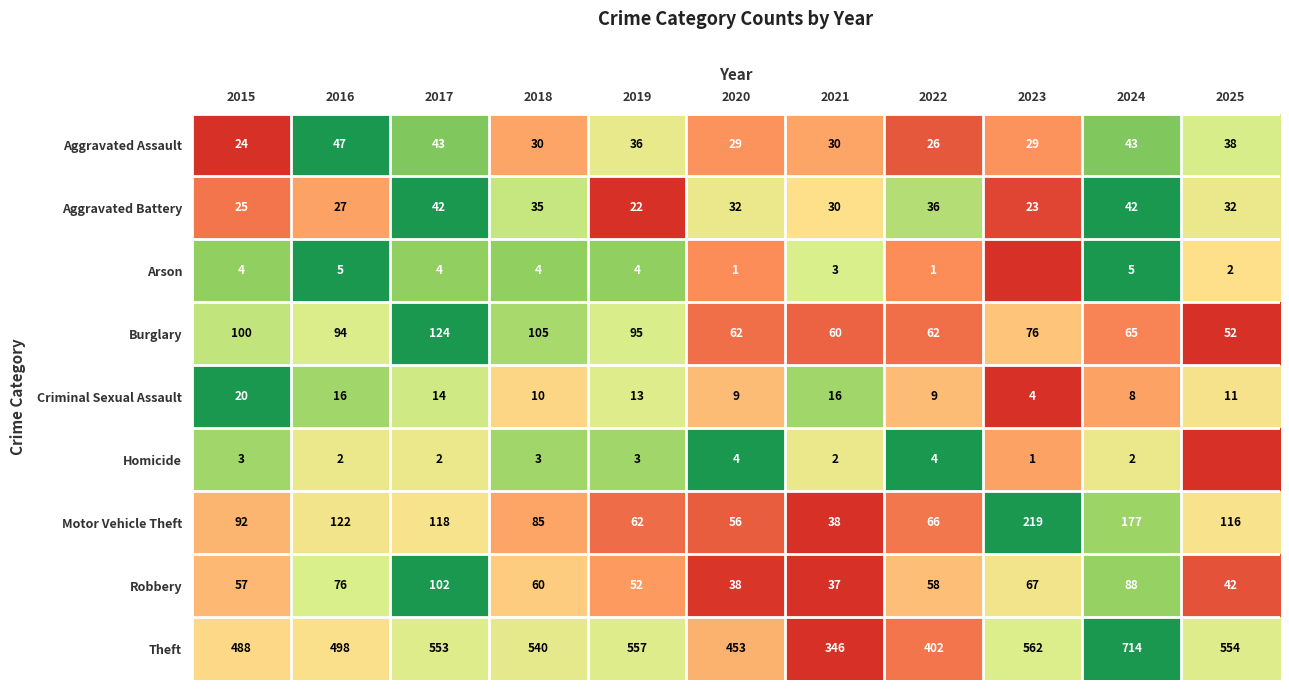

What is the difference between the highest and lowest values at 2015?

485